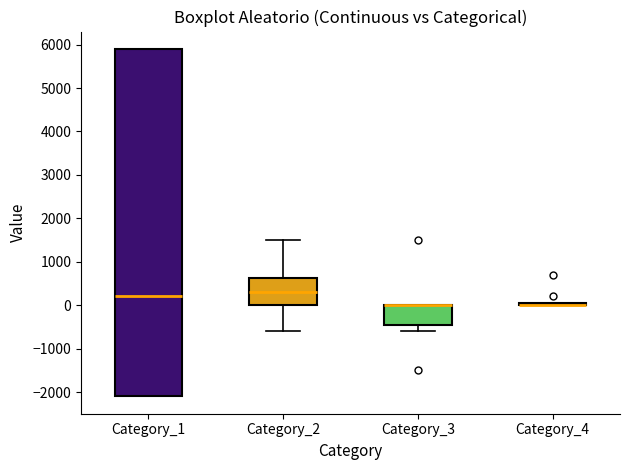

Where does the median line of the box for Category_1 sit on the y-axis? The values are not printed on the chart, so give them approximately, as read against the axis.

200